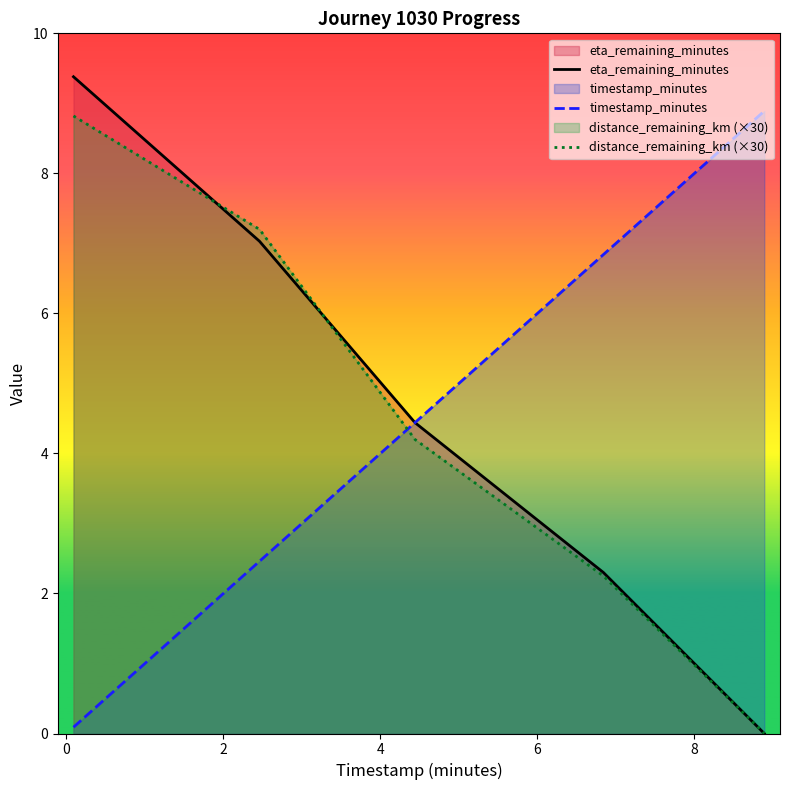

What is the maximum value shown in the chart?

9.4